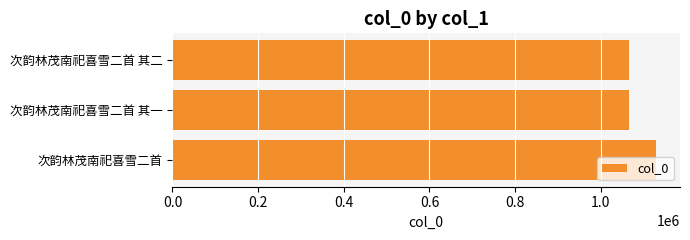

True or false: the data shows 1066890 at 次韵林茂南祀喜雪二首 其二.

True